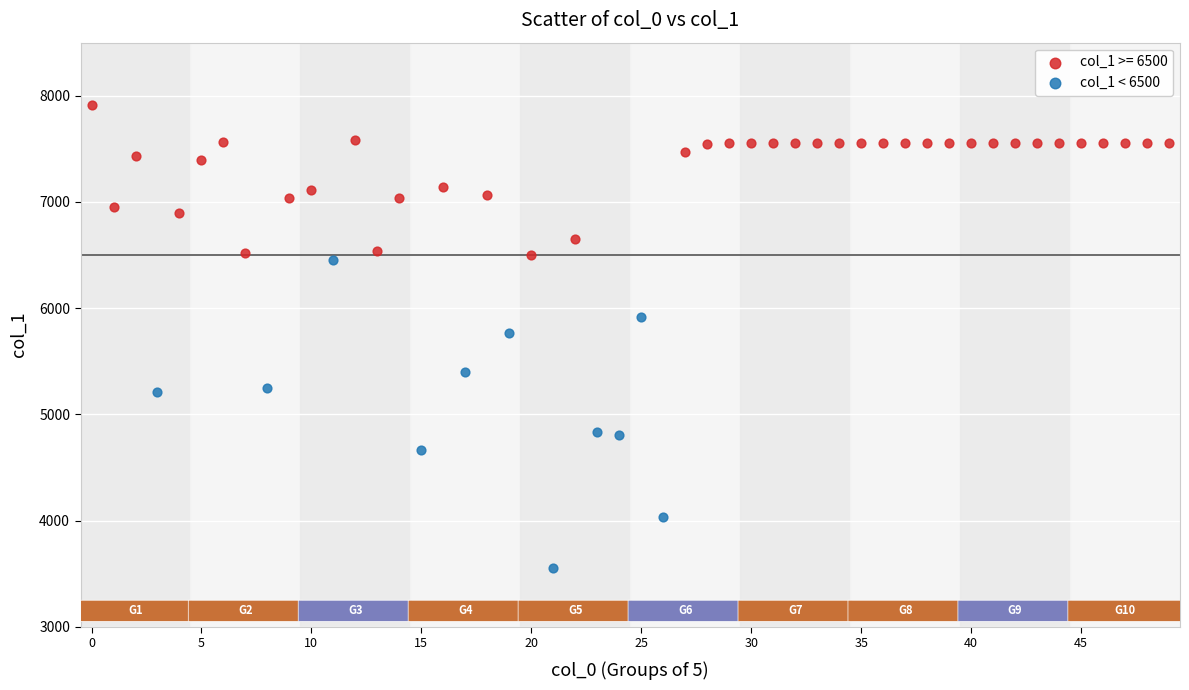

Which series contains the lowest Y value?

col_1 < 6500